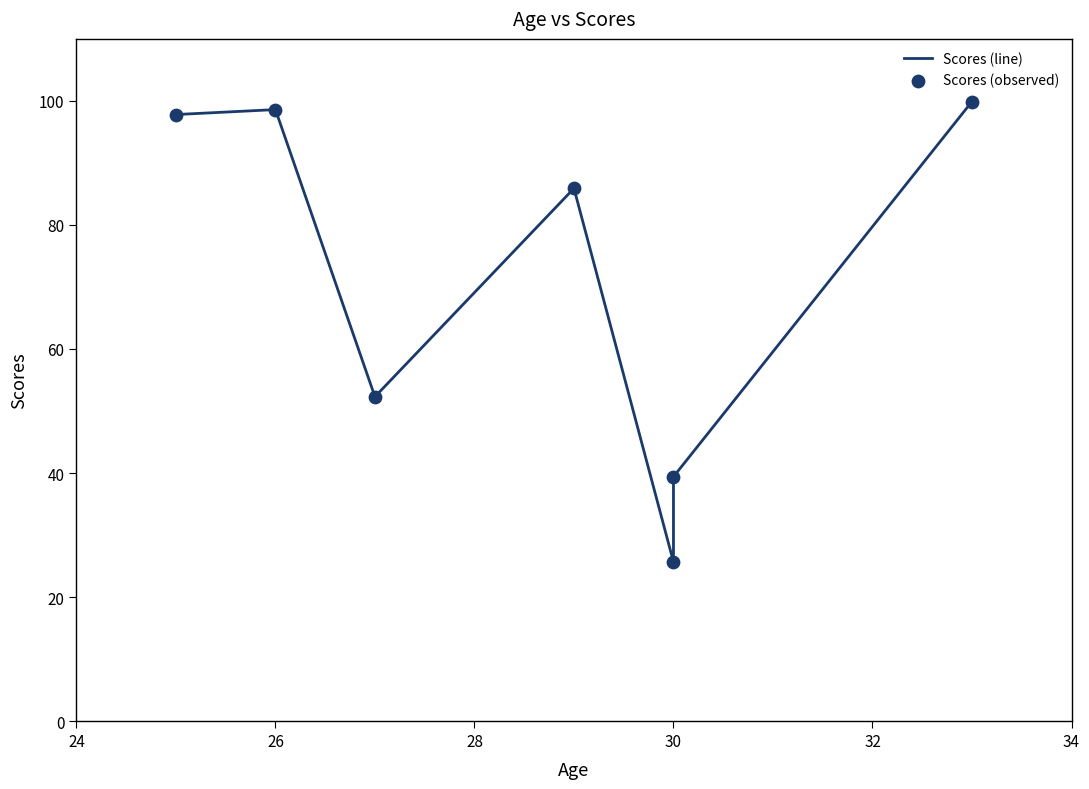

What are all the series names shown in the legend?

Scores (line), Scores (observed)